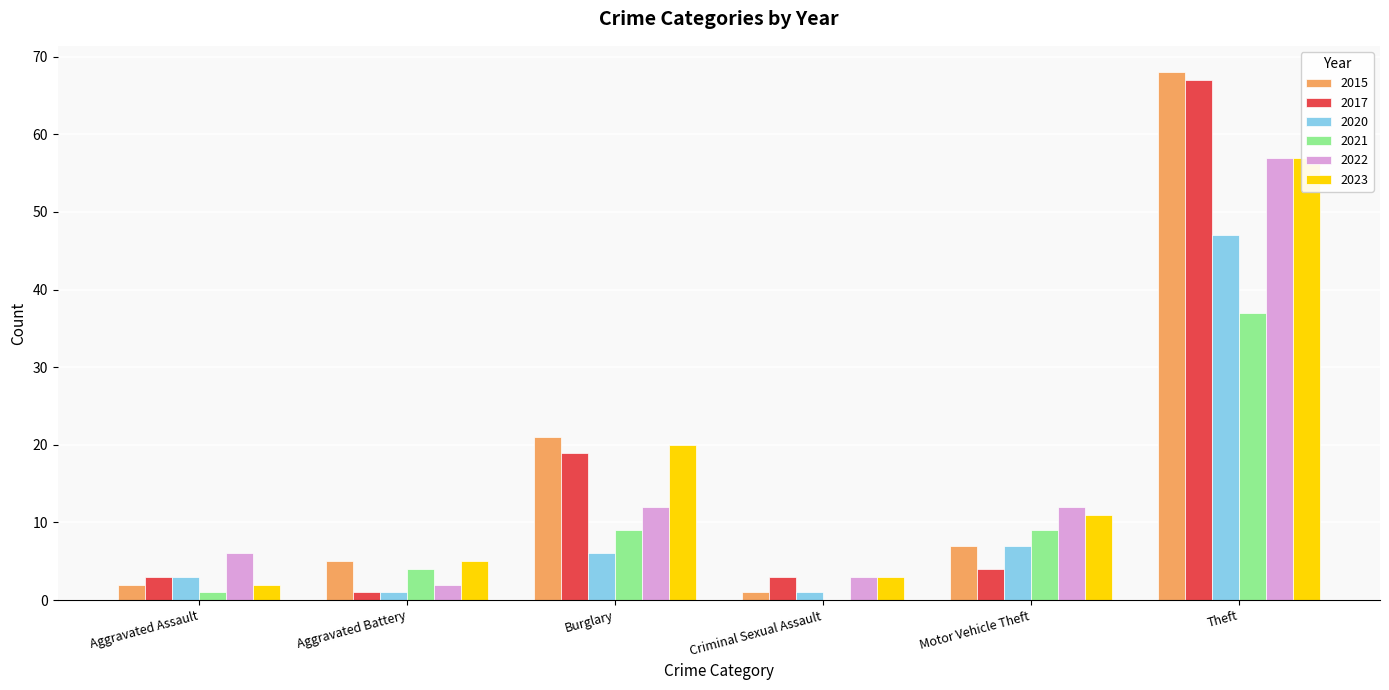

Rank the series by their maximum value, from lowest to highest.

2021, 2020, 2022, 2023, 2017, 2015